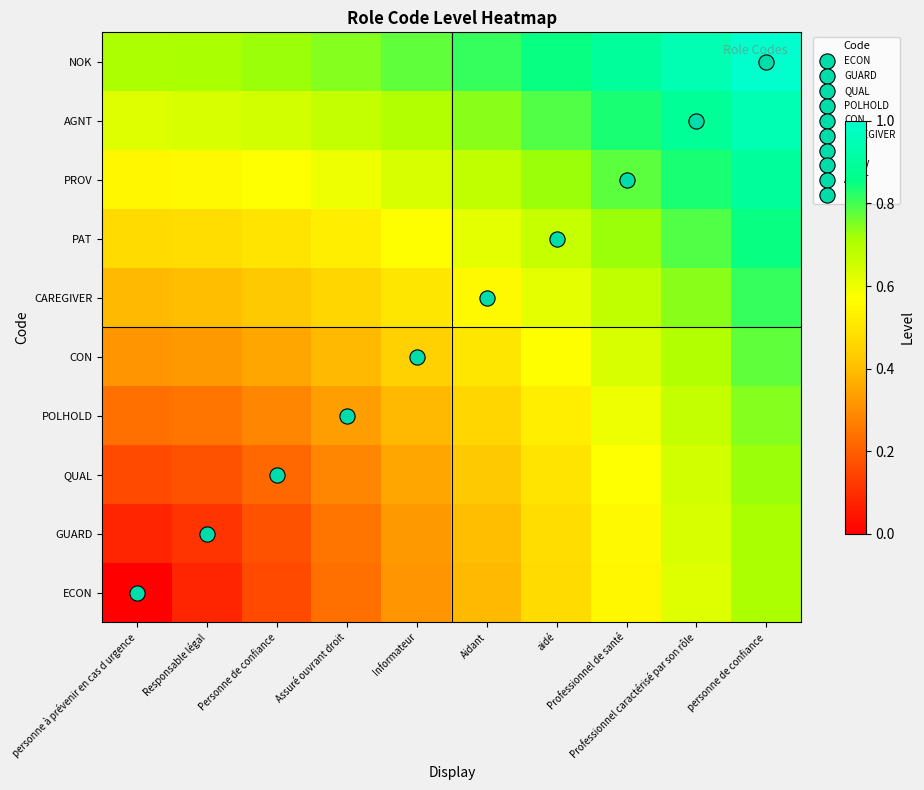

Rank the series at Professionnel de santé from highest to lowest value.

NOK, AGNT, PROV, PAT, CAREGIVER, CON, POLHOLD, QUAL, GUARD, ECON